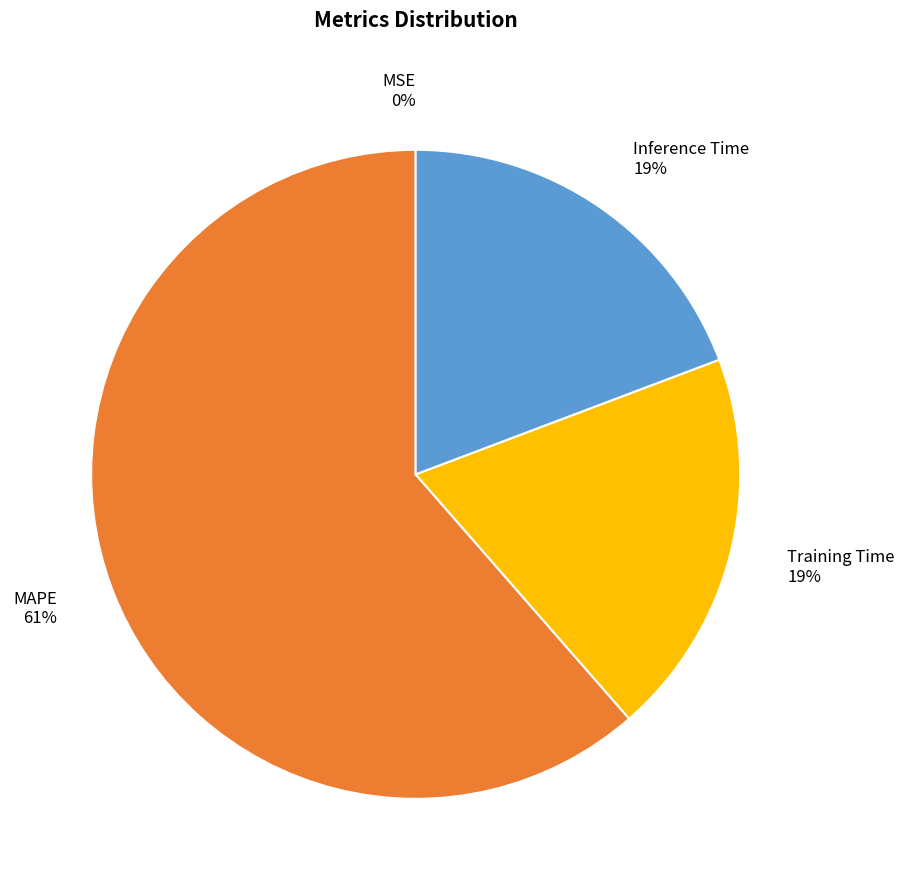

Which slice represents more than half of the pie?

MAPE 61%